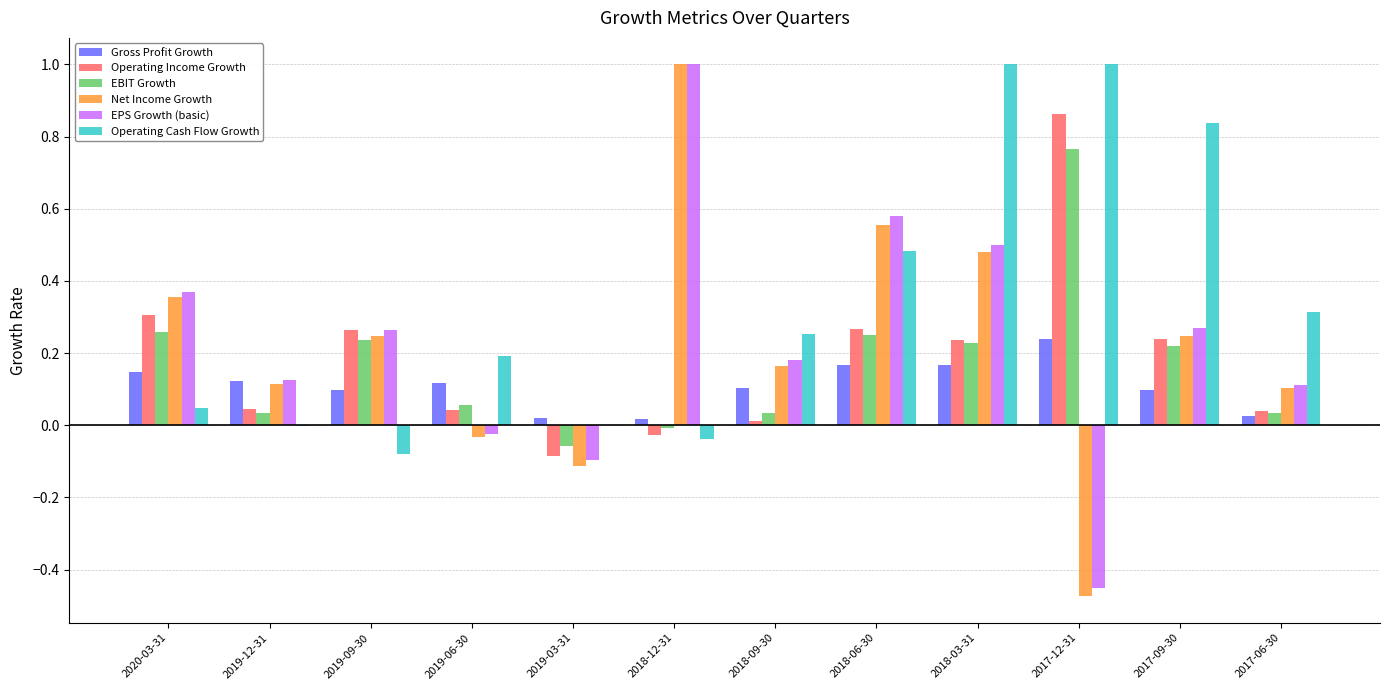

Count the number of categories in the chart.

12